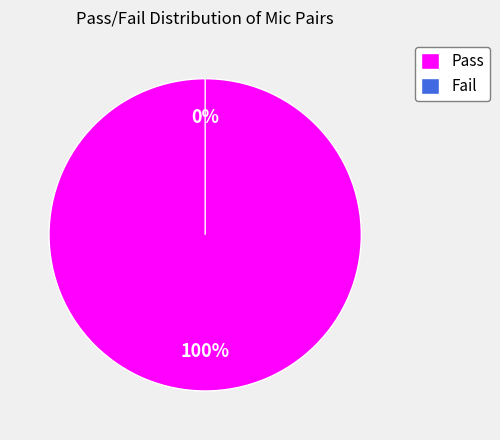

To the nearest percent, what portion does Pass represent?

100%